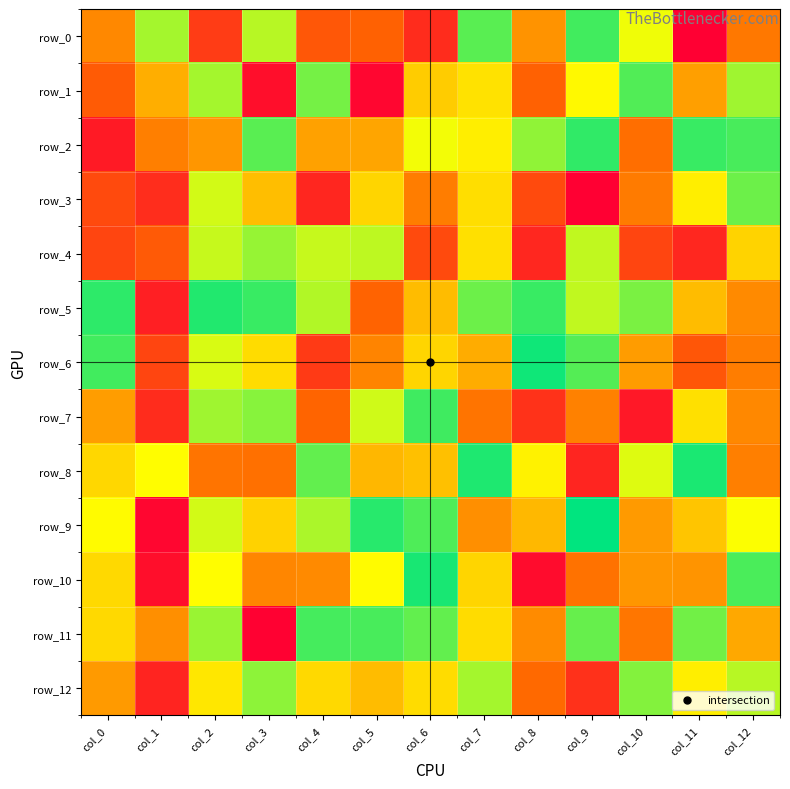

List the series in order of their peak value, highest first.

row_9, row_6, row_10, row_8, row_5, row_2, row_7, row_0, row_11, row_1, row_3, row_12, row_4